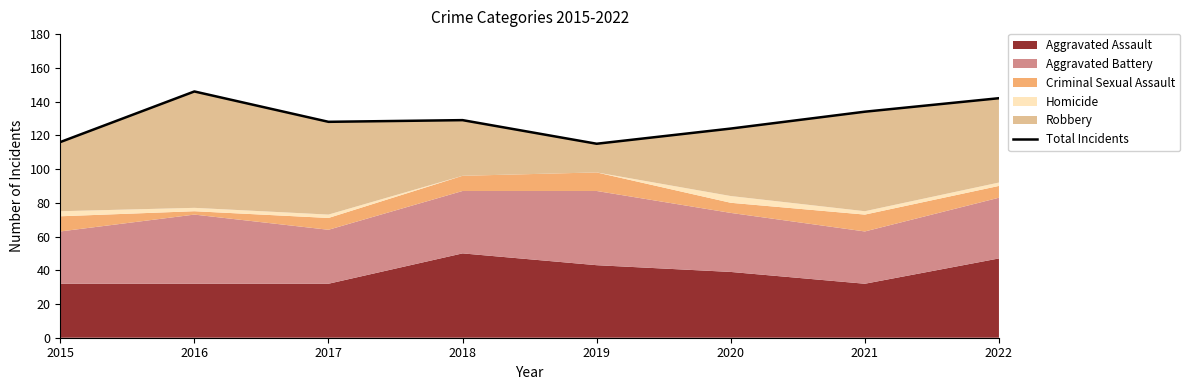

Approximately how many times larger is the value at 2017 compared to 2015?

1.1